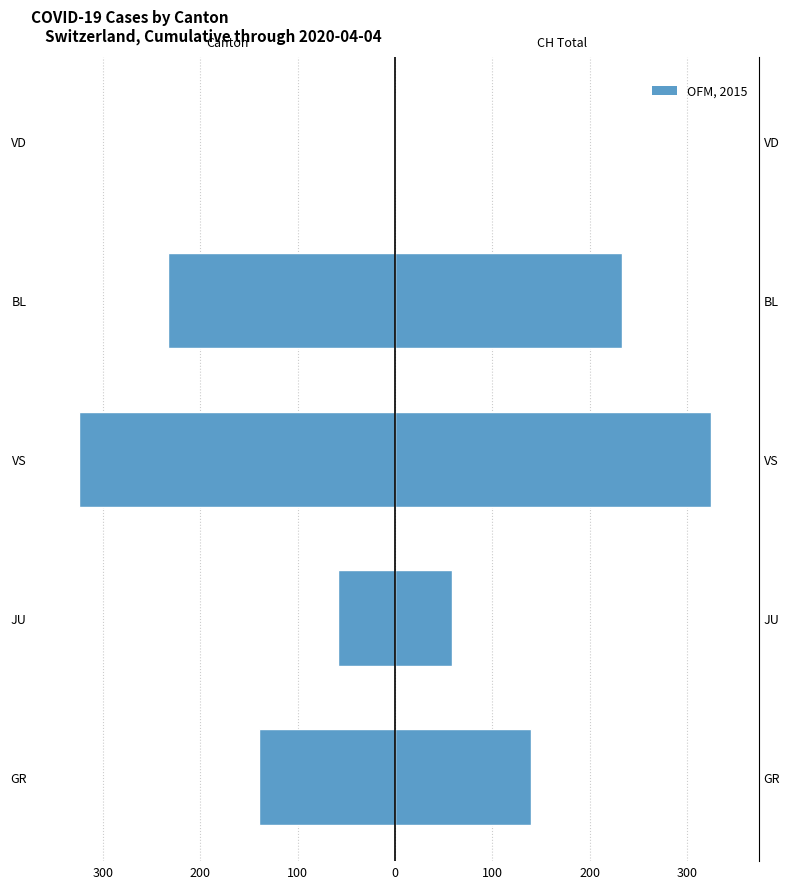

How many data points in Canton Total (left) are less than -140?

2